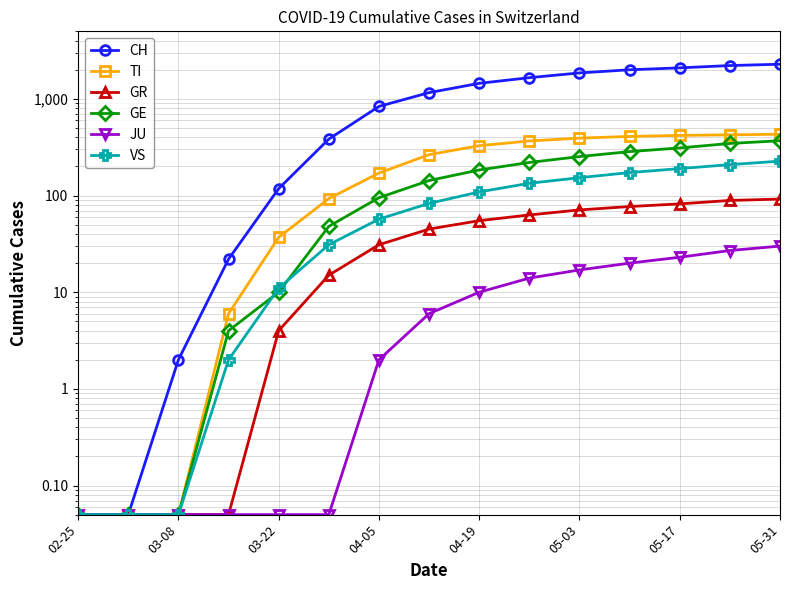

The GE series shows 253.0 at 05-03. True or false?

True